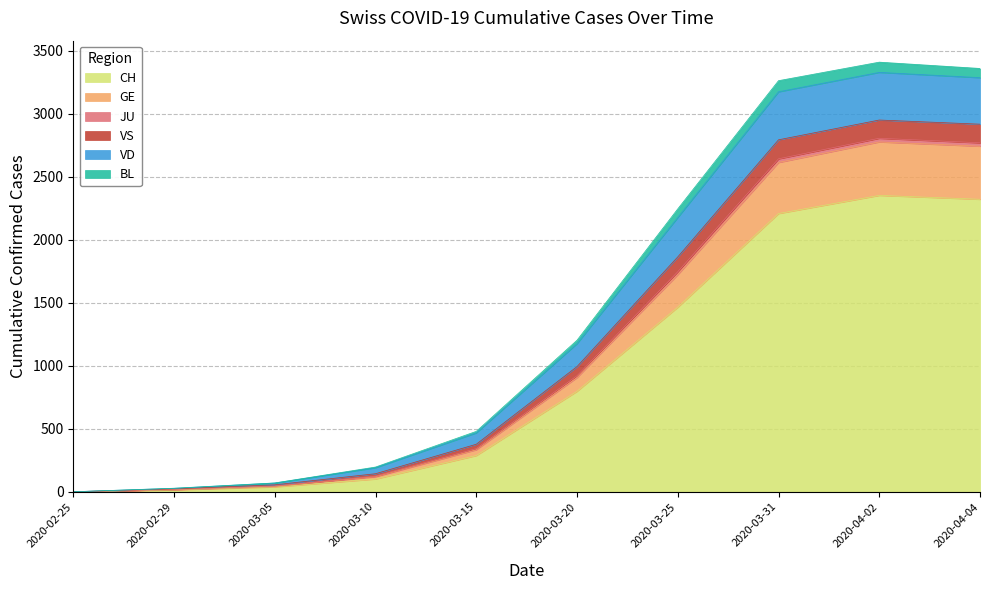

True or false: VS has a value of 42 at 2020-02-29.

False